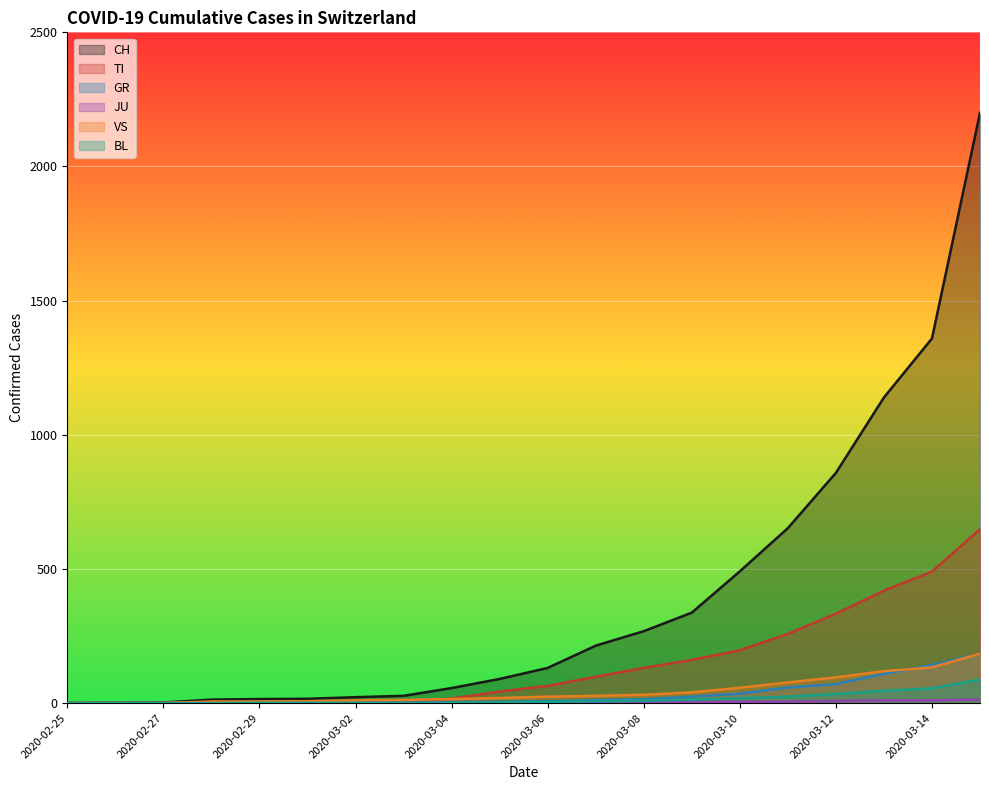

How many lines are shown in the chart?

6